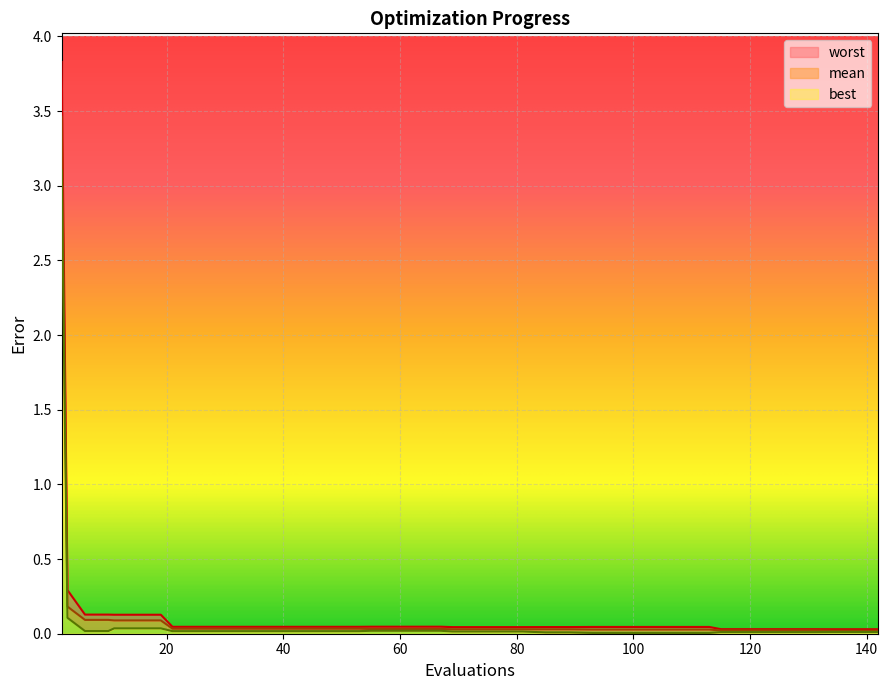

What are all the series names shown in the legend?

worst, mean, best